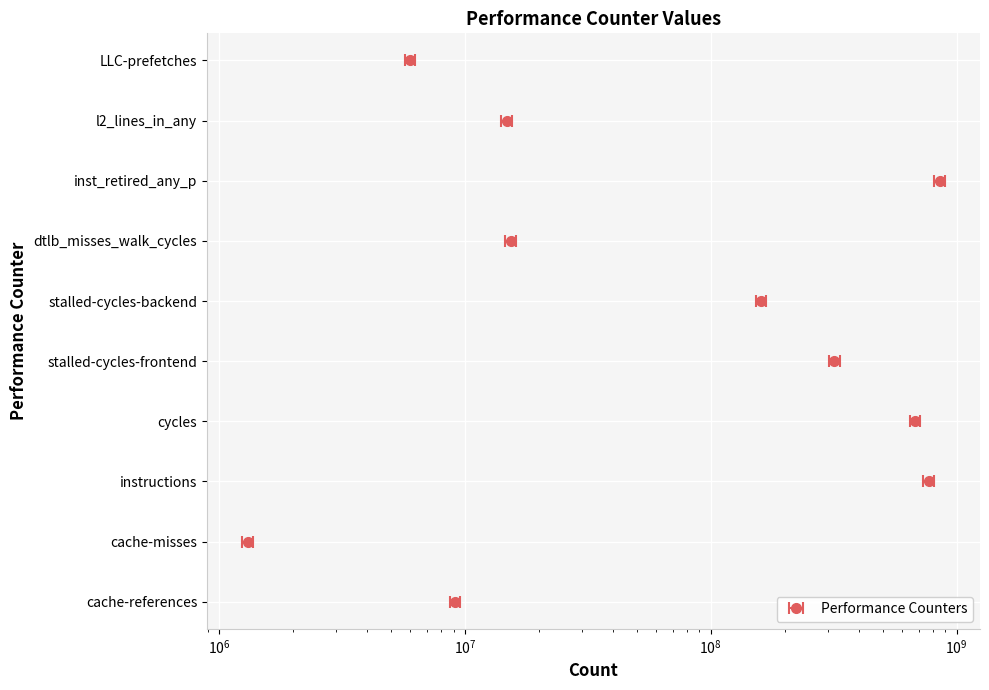

Reading left to right, extract all data points from this chart.

cache-references=9126648	cache-misses=1308281	instructions=770012324	cycles=678373752	stalled-cycles-frontend=318494643	stalled-cycles-backend=160398279	dtlb_misses_walk_cycles=15382038	inst_retired_any_p=852334906	l2_lines_in_any=14780344	LLC-prefetches=6000524